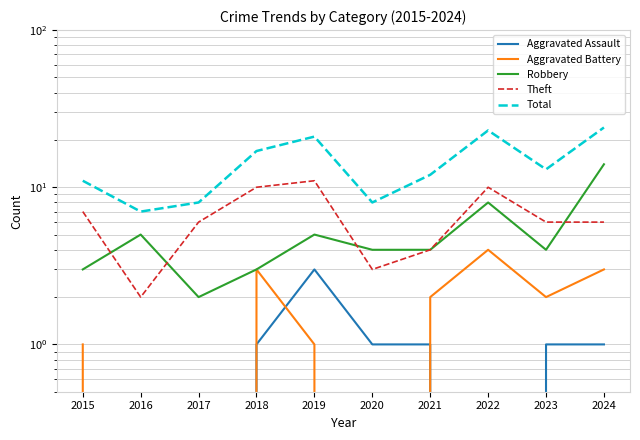

What is the average value of the Aggravated Battery series?

2